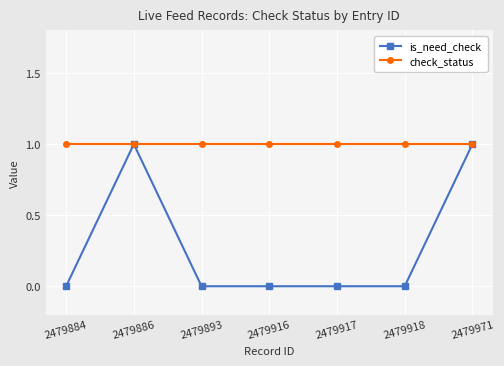

List the series in order of their overall mean, lowest first.

is_need_check, check_status